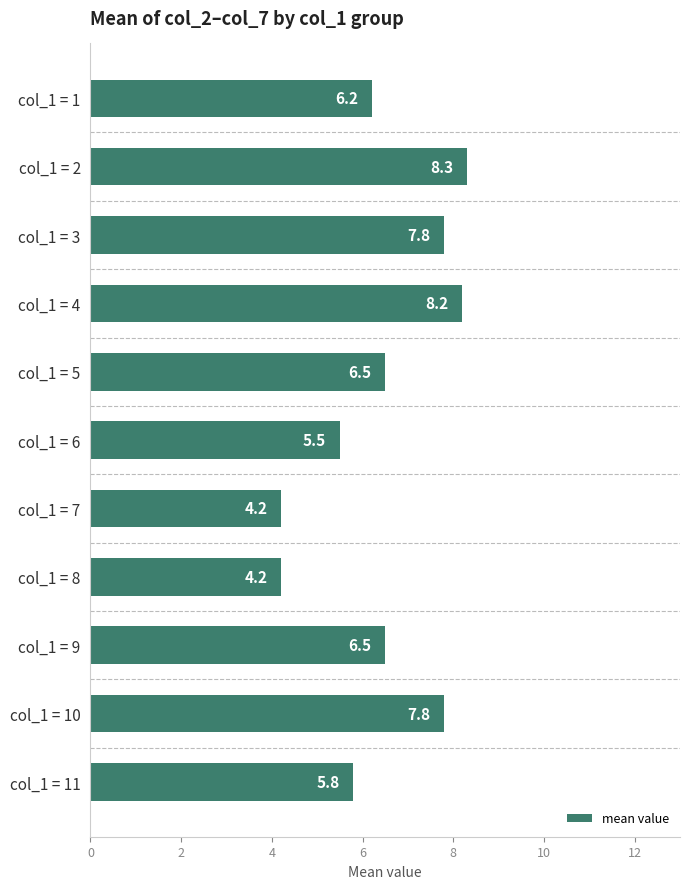

Which has a higher value, col_1 = 1 or col_1 = 3?

col_1 = 3